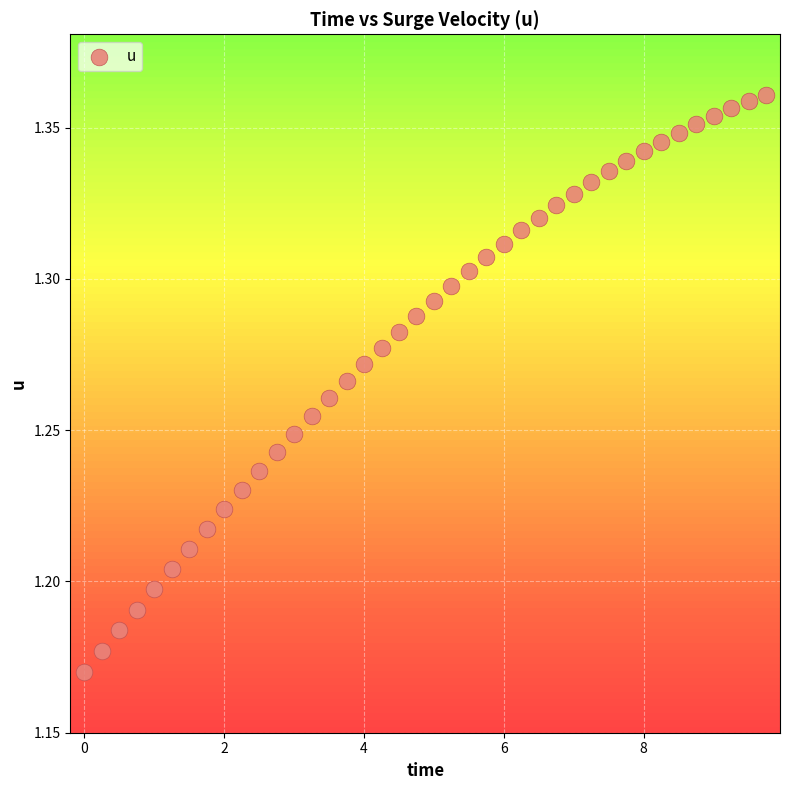

What is the range of X values (max minus min)?

9.8